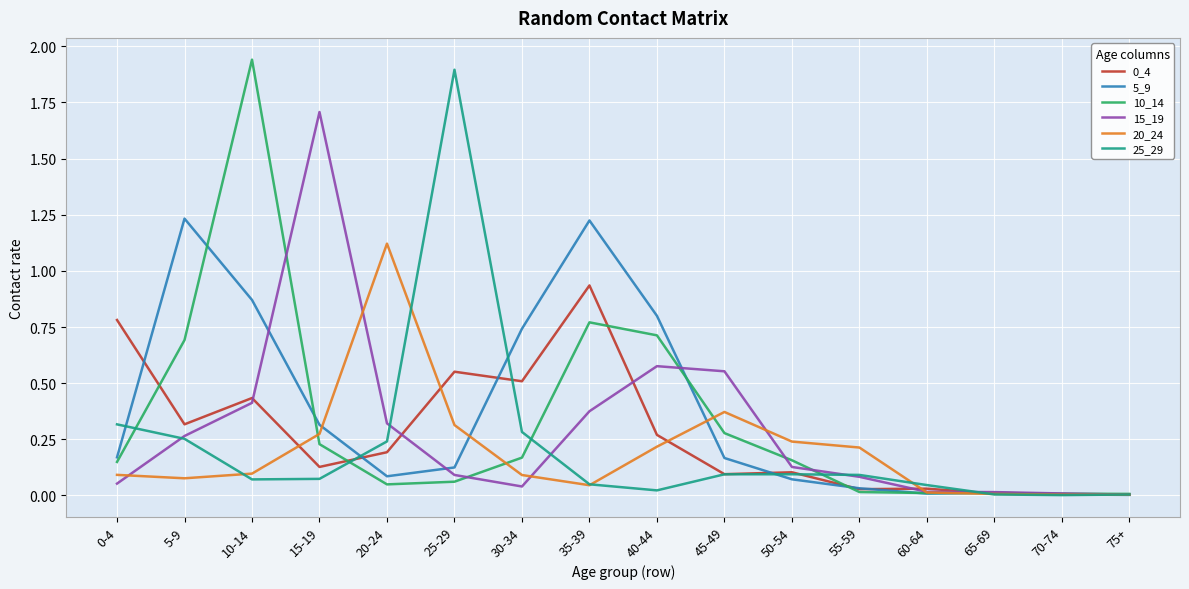

Is it true that 20_24 equals 0.0 at 60-64?

True